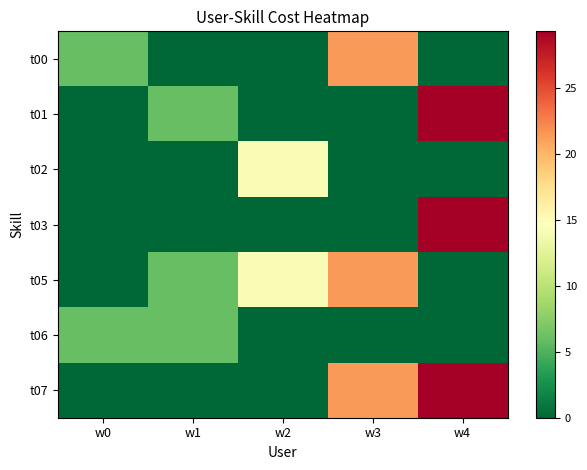

Which has a higher value, w4 or w0?

w0